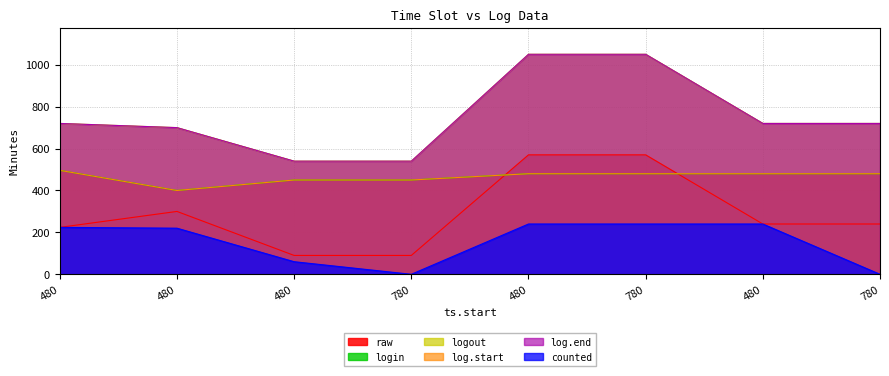

True or false: login and counted cross at least once.

False